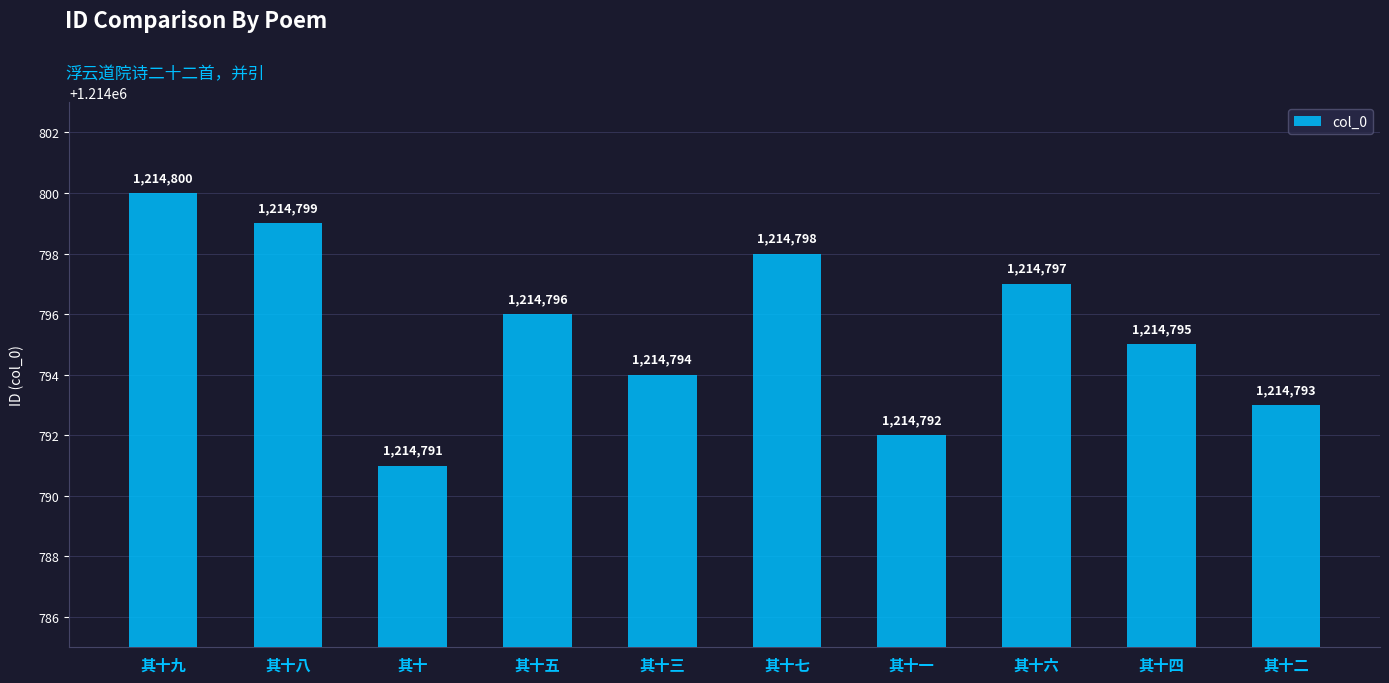

Rank the categories by value from lowest to highest.

其十, 其十一, 其十二, 其十三, 其十四, 其十五, 其十六, 其十七, 其十八, 其十九